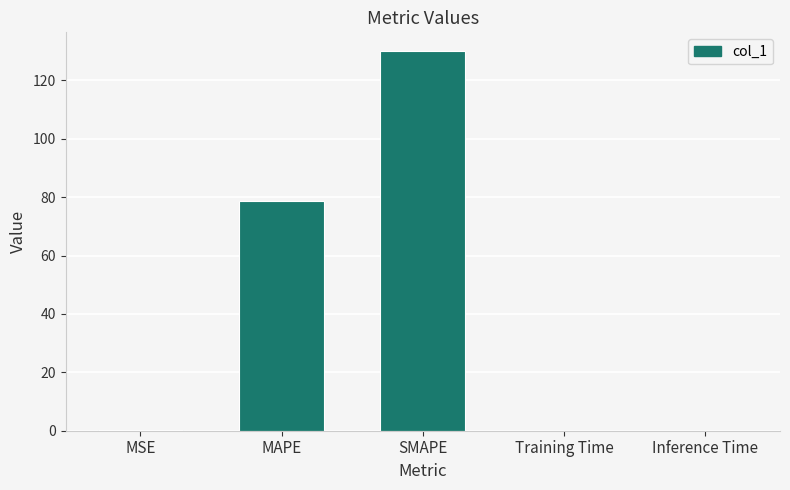

Which category has the highest value across all series?

SMAPE